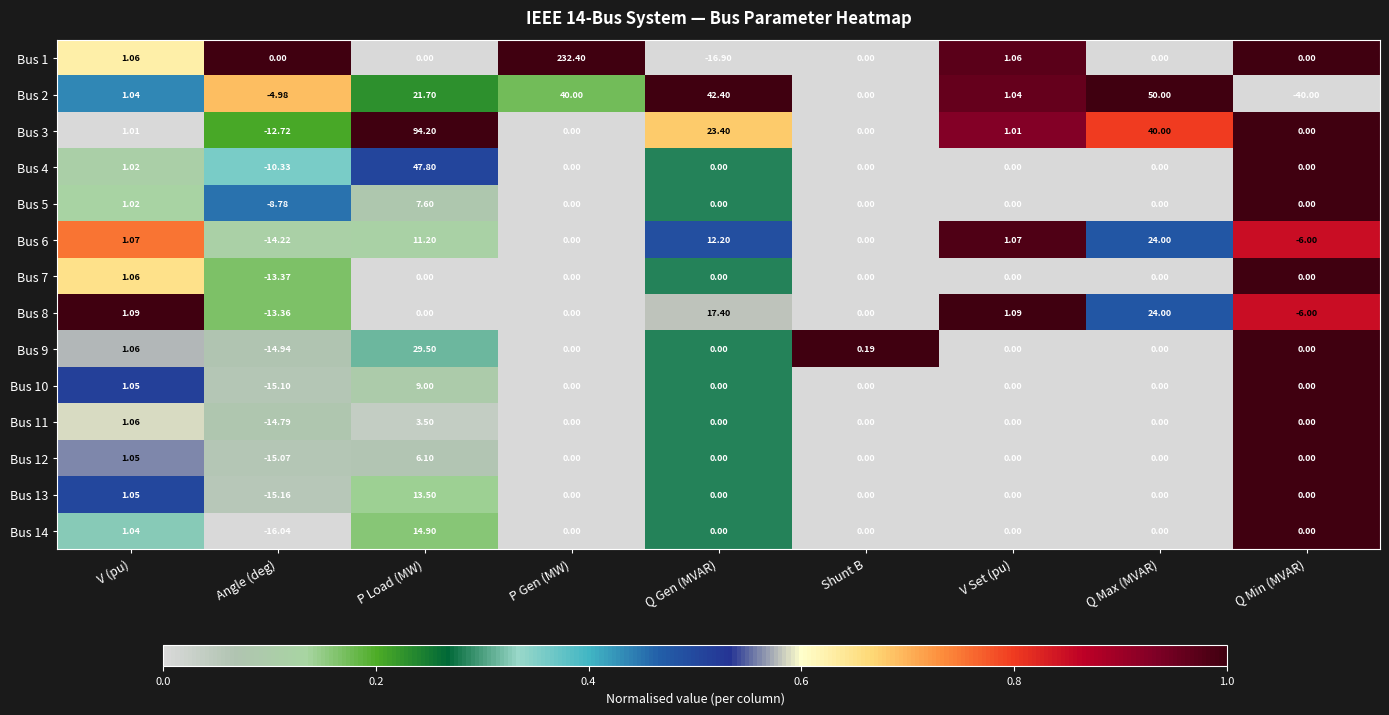

Which label corresponds to the smallest value in the chart?

Q Min (MVAR)